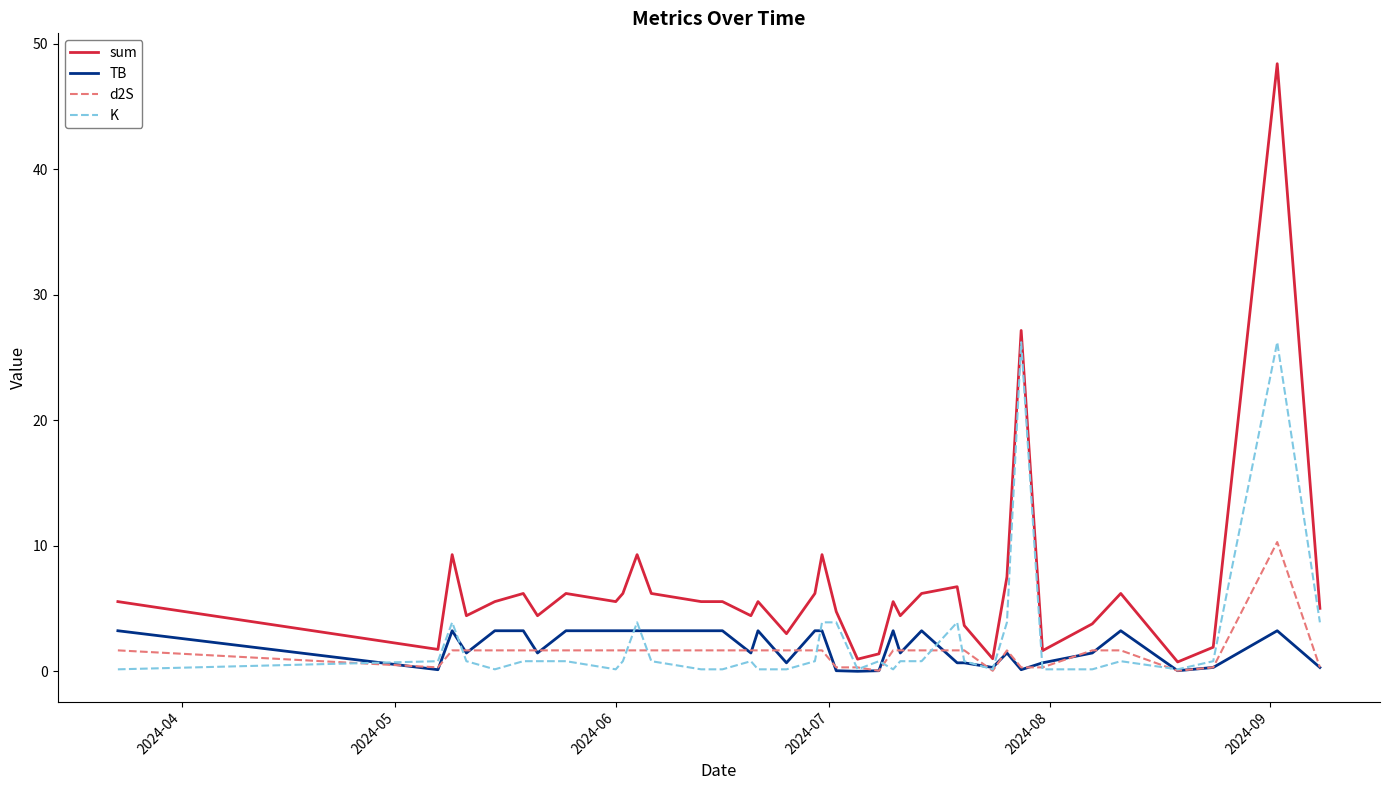

Which series has the largest range (max minus min)?

sum